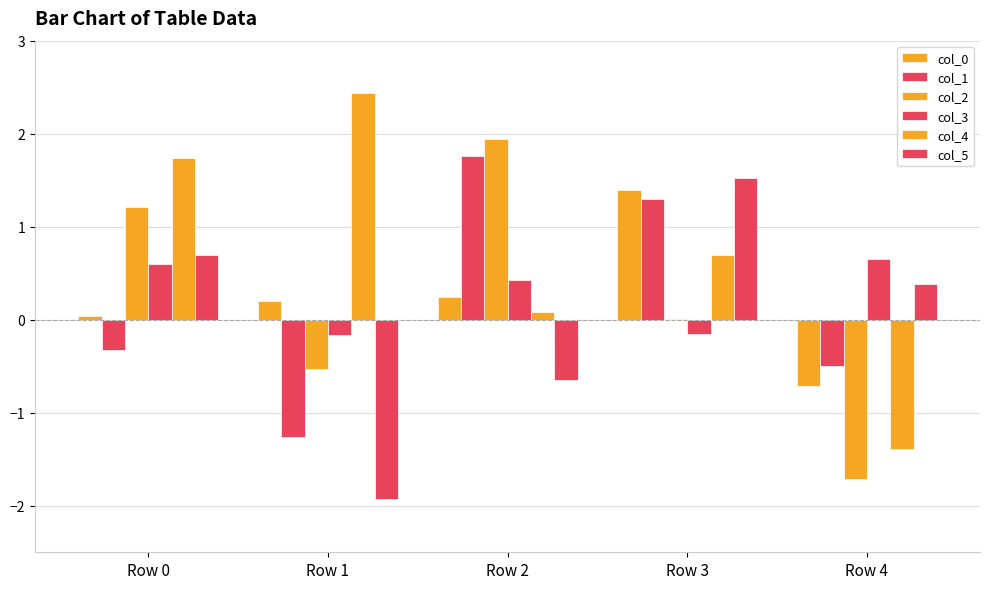

What is the total value across all series at Row 0?

4.0